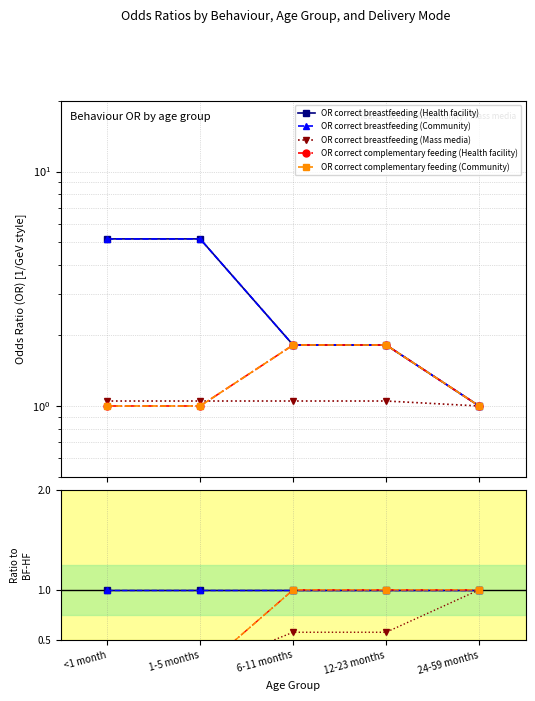

What is the value of the OR correct breastfeeding (Health facility) point at the 5th from the left?

1.0